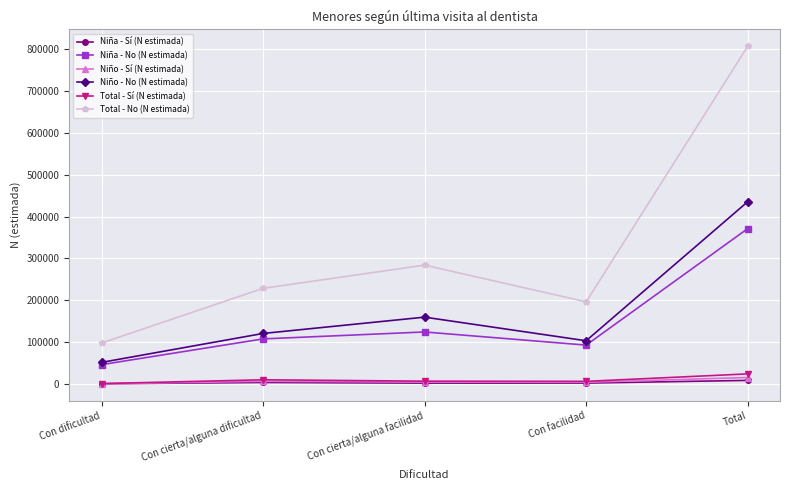

What is the difference between the Niño - No (N estimada) values at Con cierta/alguna facilidad and Con dificultad?

108070